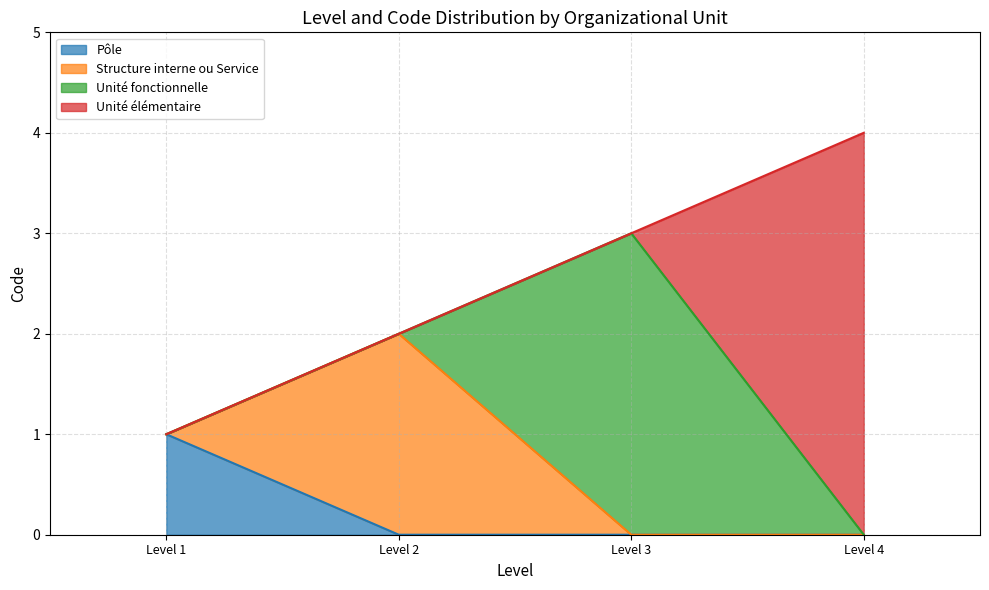

At which category is the sum across all series the highest?

Level 4